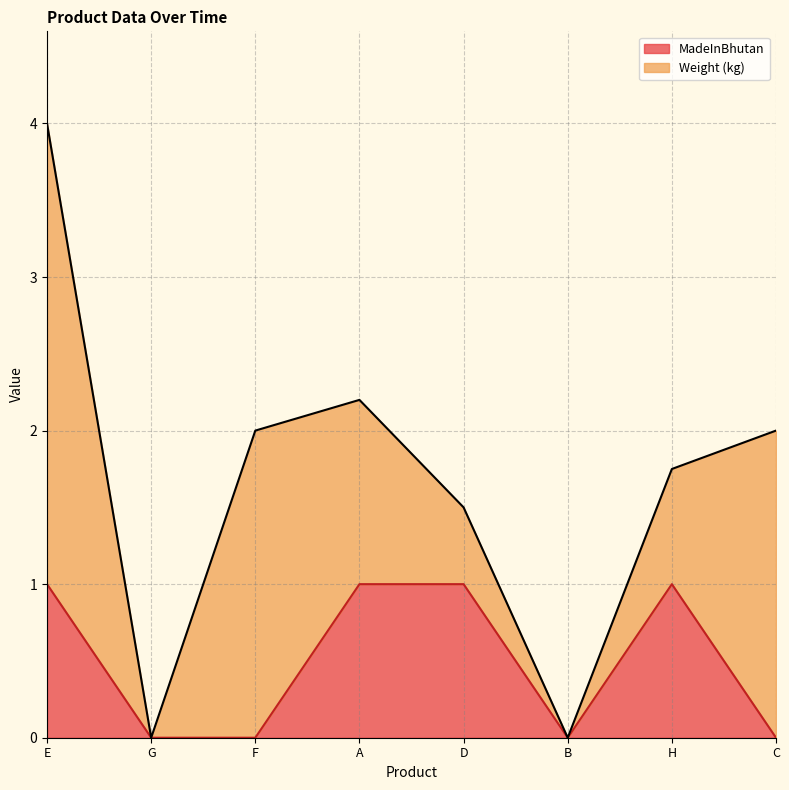

At which category is the sum across all series the highest?

E